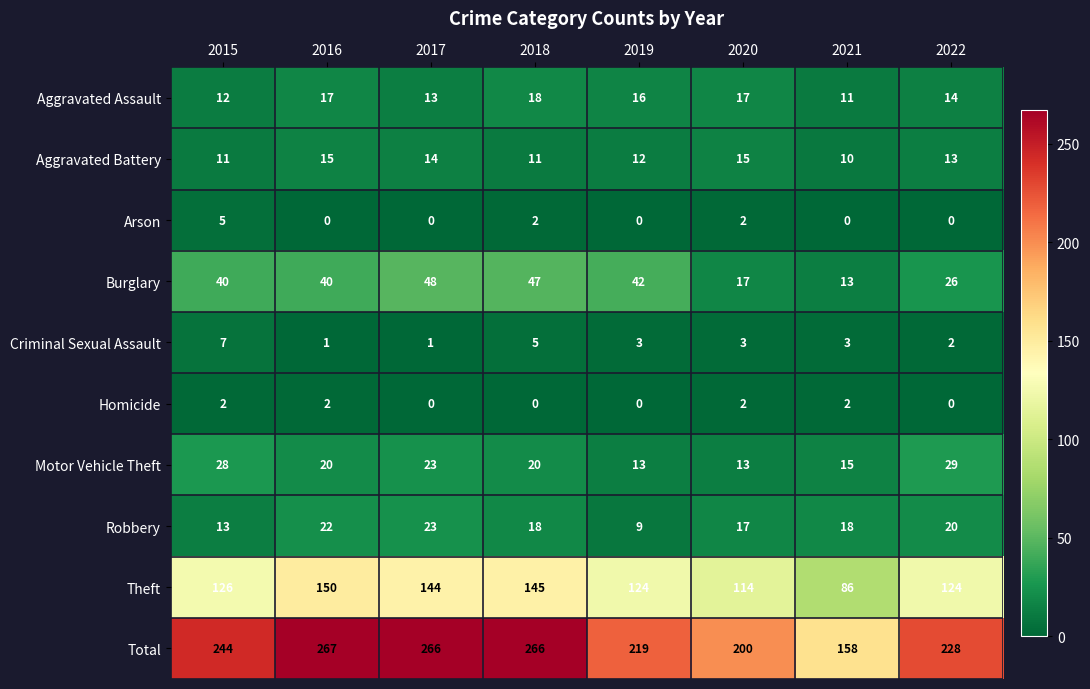

What is the maximum value shown in the chart?

267